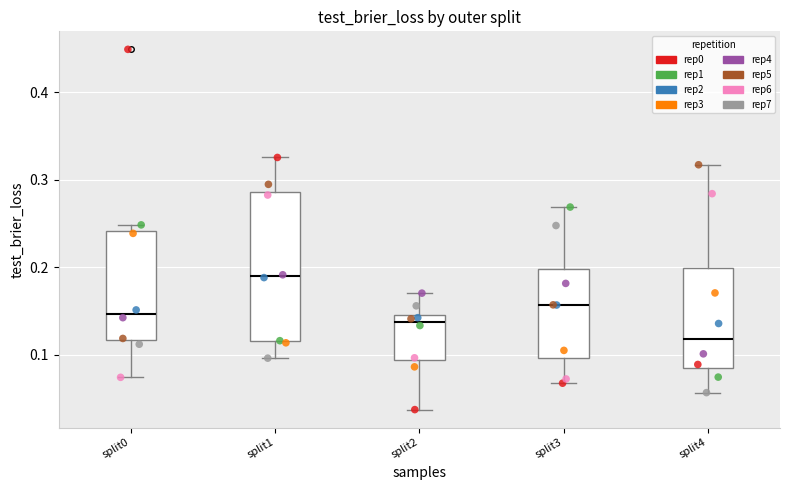

Comparing the boxes themselves (not the whiskers), which one is the tallest?

split1